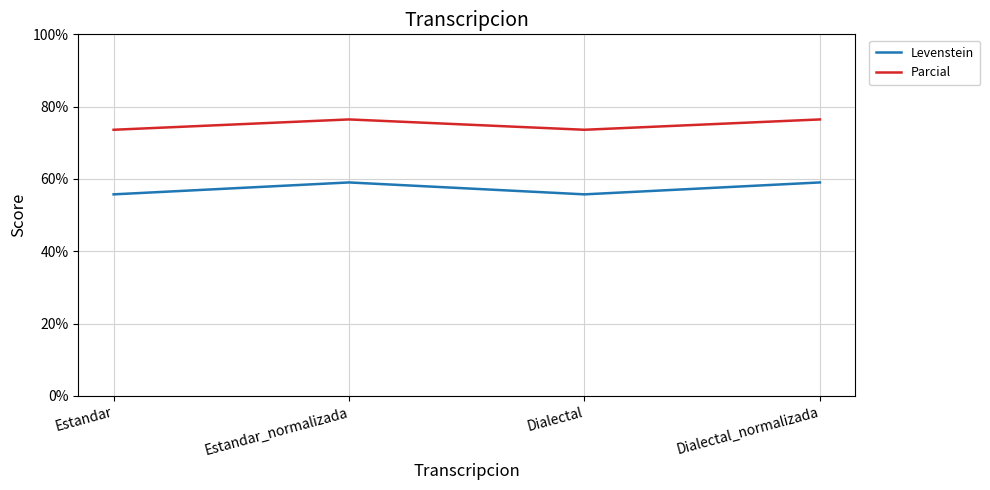

True or false: Parcial and Levenstein intersect in this chart.

False